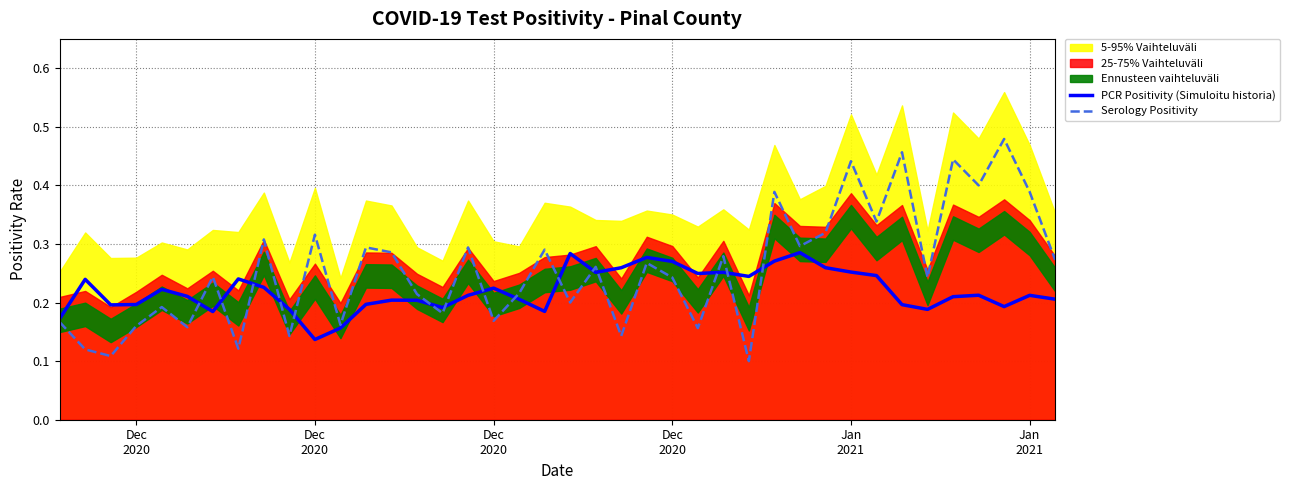

Reading right to left, list all the values displayed in this chart.

PCR Positivity (Simuloitu historia): 0.2	0.2	0.2	0.2	0.2	0.2	0.2	0.2	0.3	0.3	0.3	0.3	0.2	0.3	0.2	0.3	0.3	0.3	0.3	0.3	0.2	0.2	0.2	0.2	0.2	0.2	0.2	0.2	0.2	0.1	0.2	0.2	0.2	0.2	0.2	0.2	0.2	0.2	0.2	0.2
Serology Positivity: 0.3	0.4	0.5	0.4	0.4	0.2	0.5	0.3	0.4	0.3	0.3	0.4	0.1	0.3	0.2	0.2	0.3	0.1	0.3	0.2	0.3	0.2	0.2	0.3	0.2	0.2	0.3	0.3	0.2	0.3	0.1	0.3	0.1	0.2	0.2	0.2	0.2	0.1	0.1	0.2